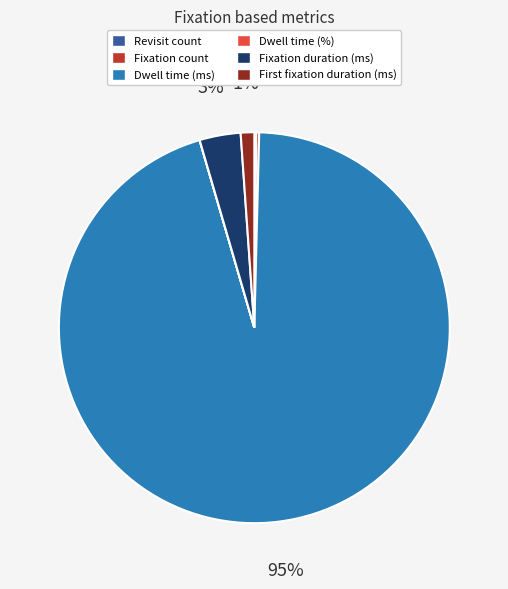

Does any single category account for the majority?

Yes